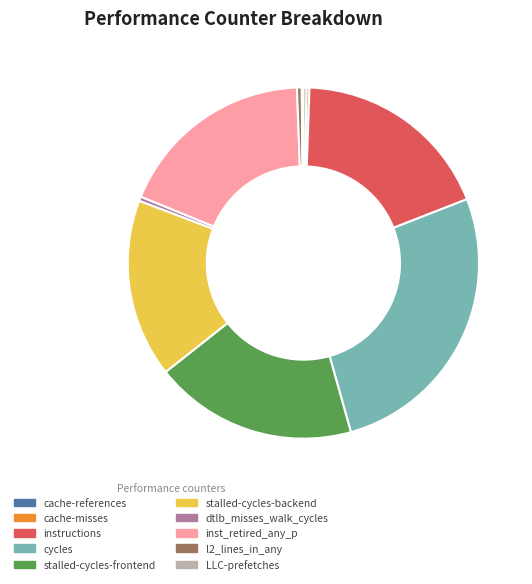

The stalled-cycles-frontend slice represents 5% of the pie. True or false?

False